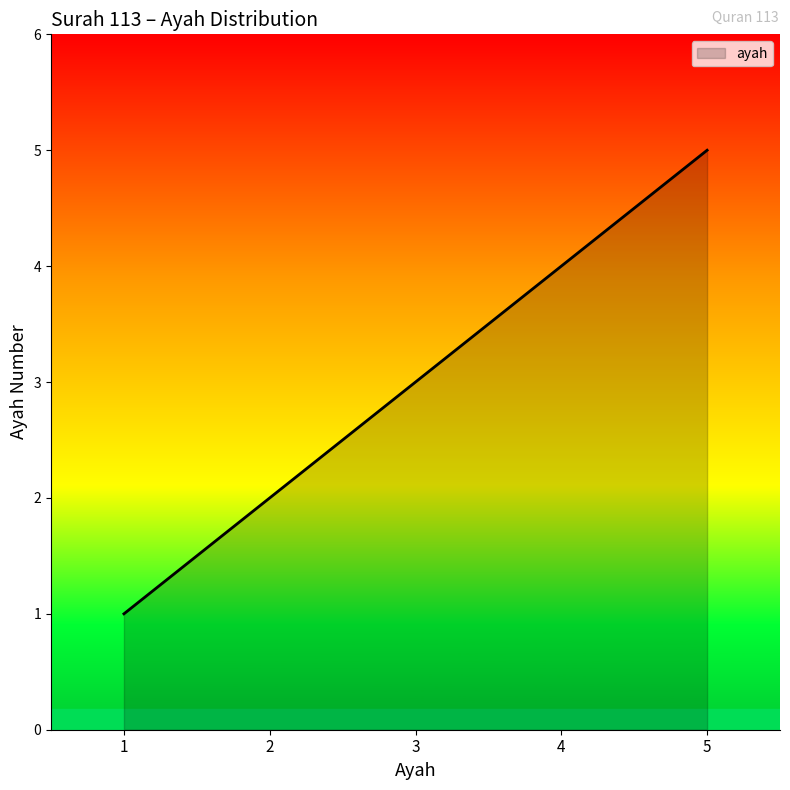

How many values are between 2 and 4?

3